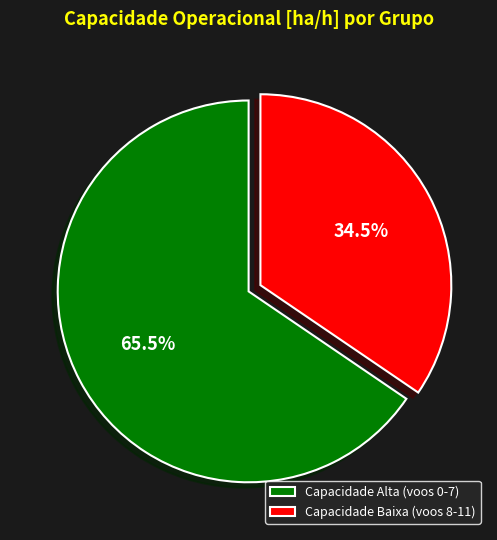

To the nearest percent, what is the average slice percentage?

50%